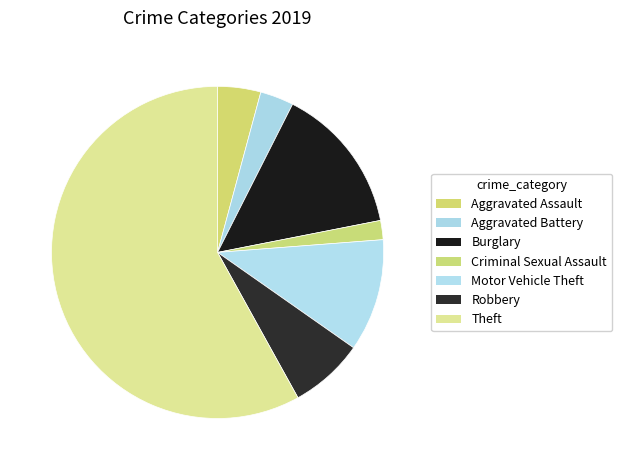

Which has a higher value, Aggravated Assault or Criminal Sexual Assault?

Aggravated Assault